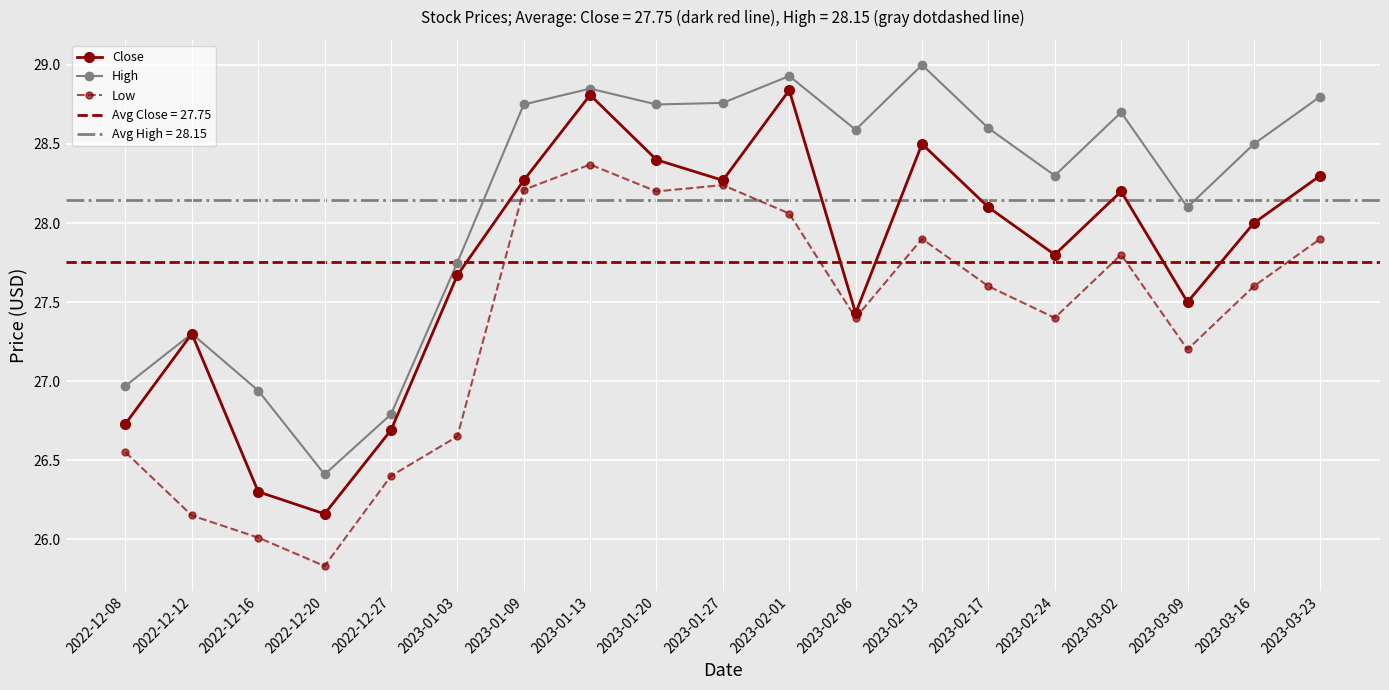

True or false: Low and High cross at least once.

False